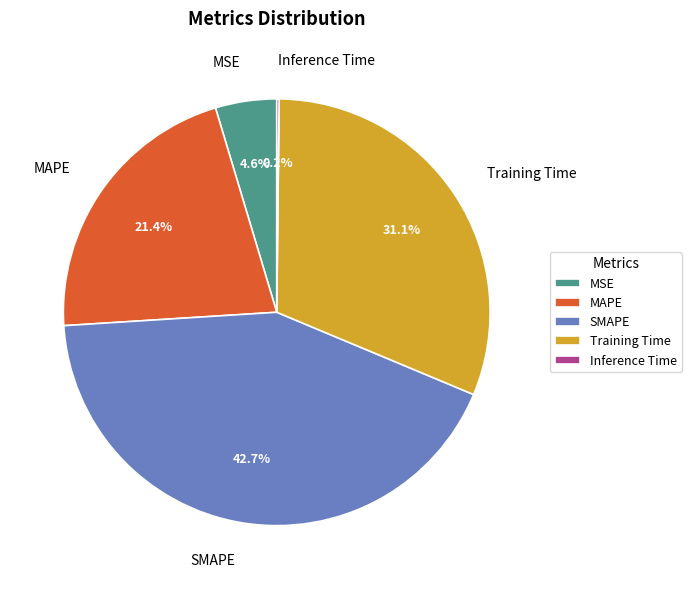

To the nearest percent, what is the difference between the Training Time and SMAPE slice percentages?

12%